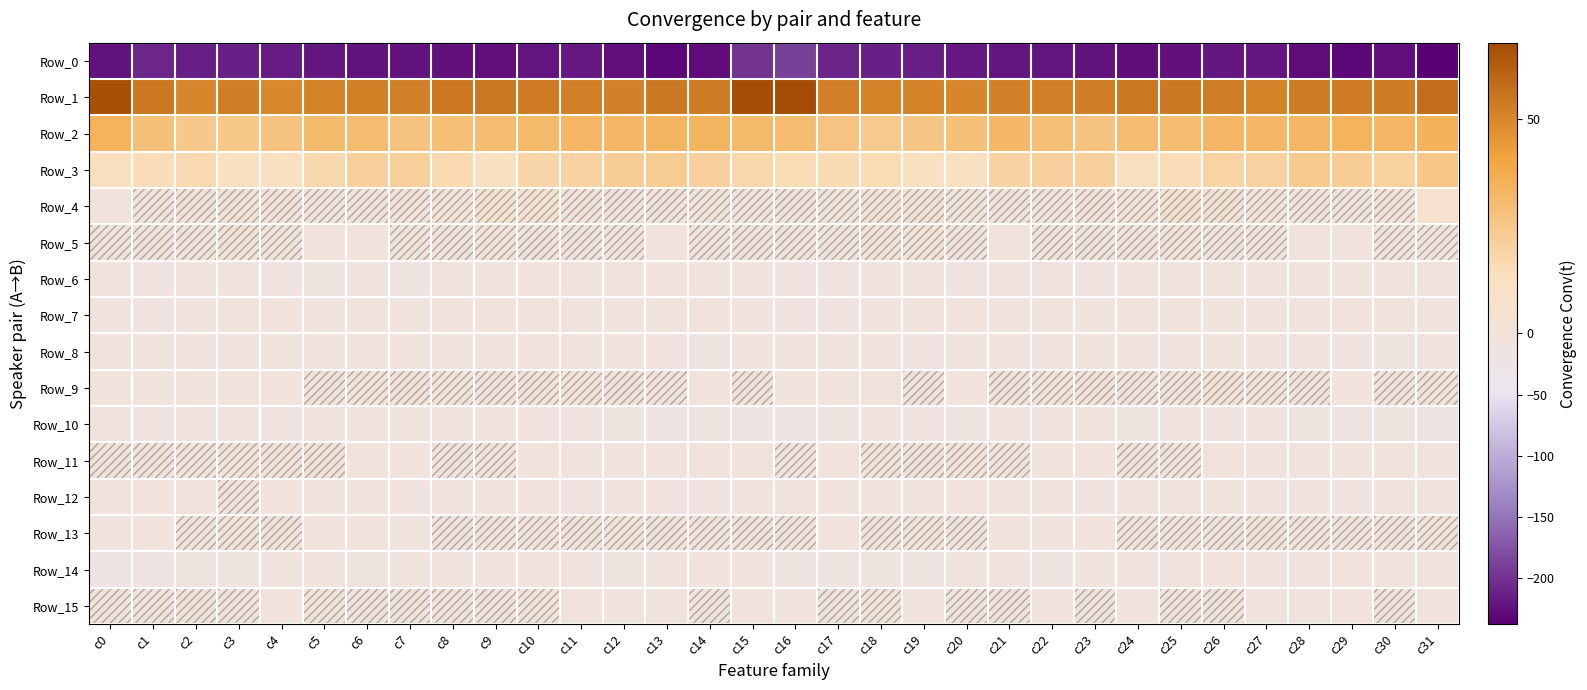

Count the number of categories in the chart.

32